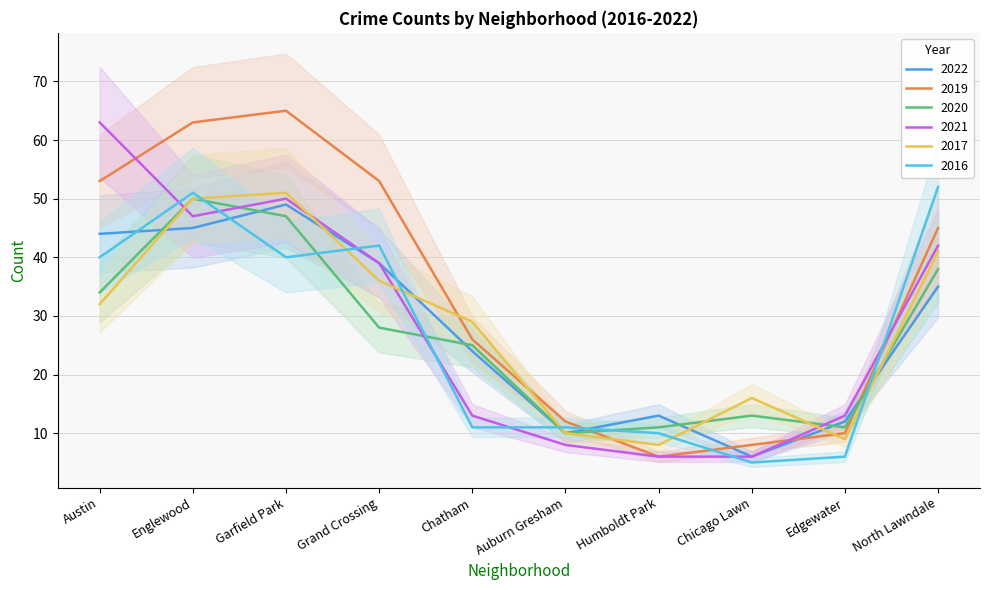

Between Austin and Englewood, which series saw the biggest shift?

2017